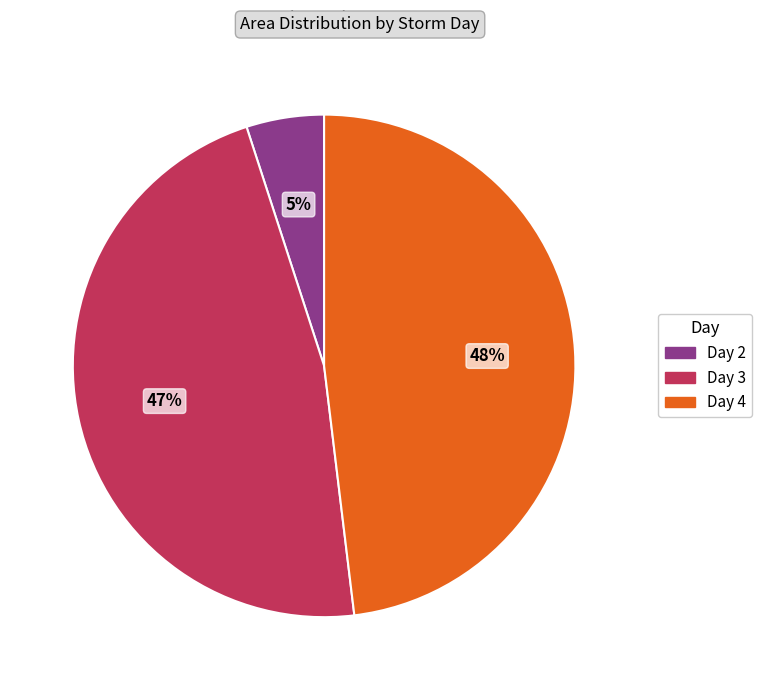

Does any single category account for the majority?

No